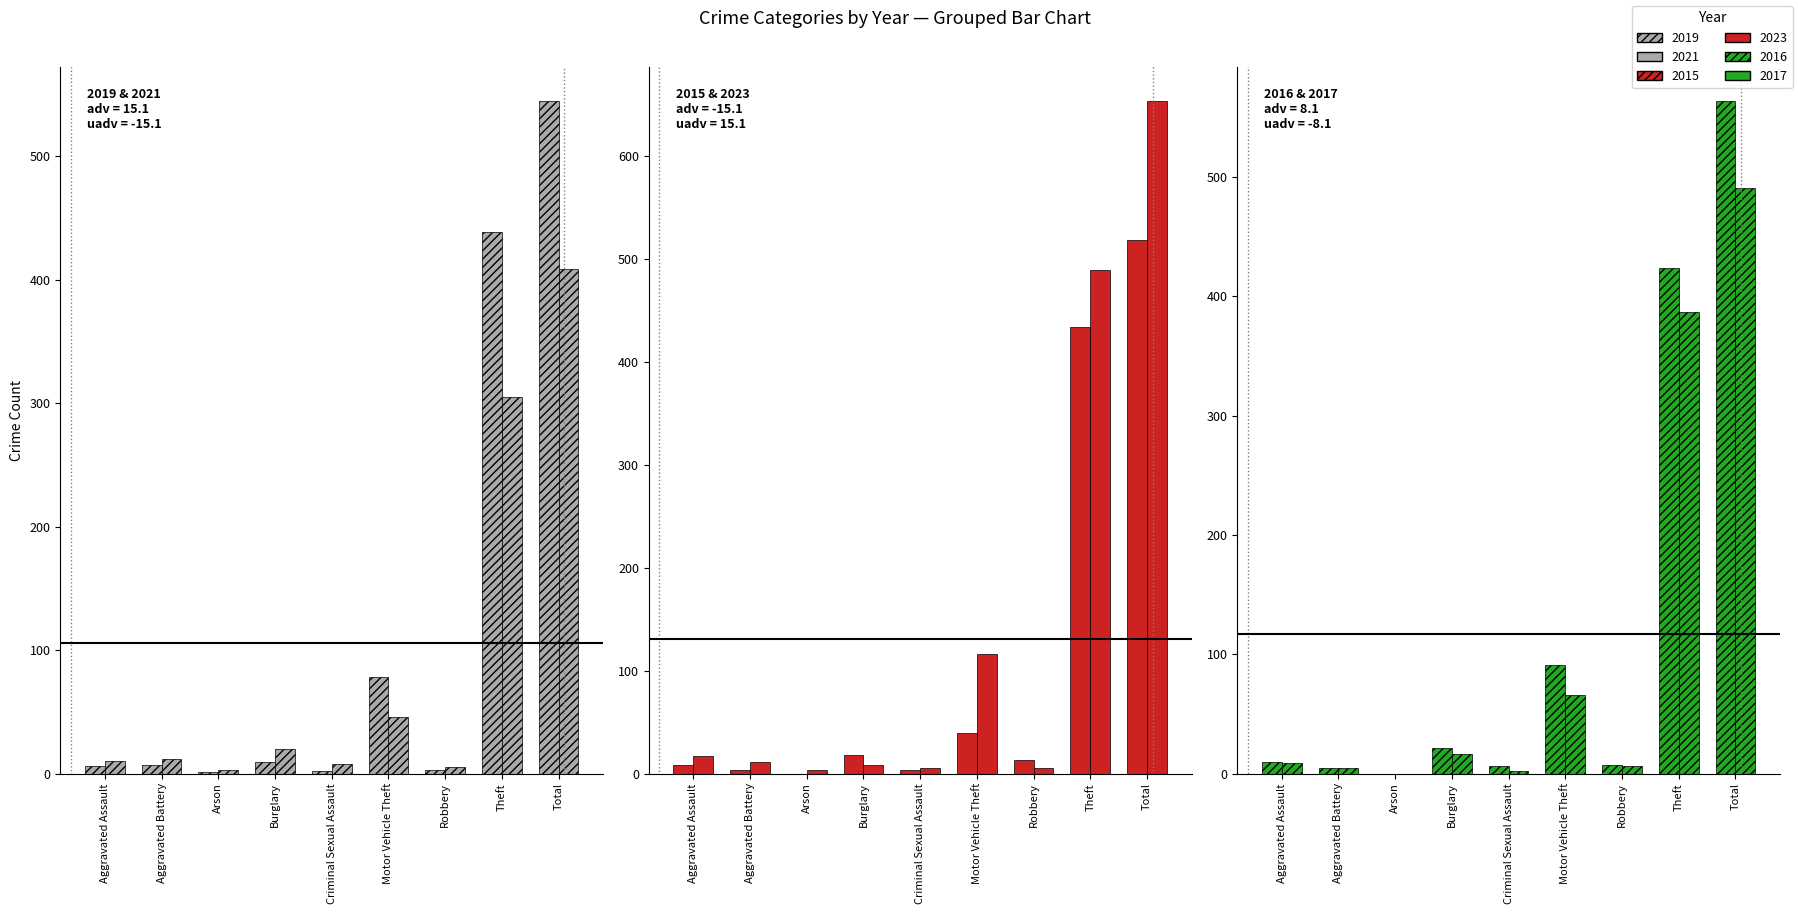

At how many categories does at least one series exceed 114?

3